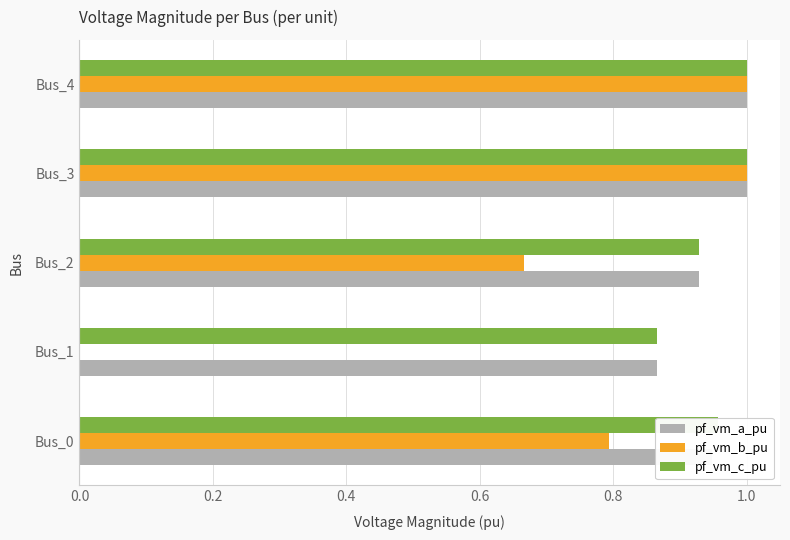

What is the sum of the pf_vm_c_pu values at Bus_1 and Bus_2?

1.8